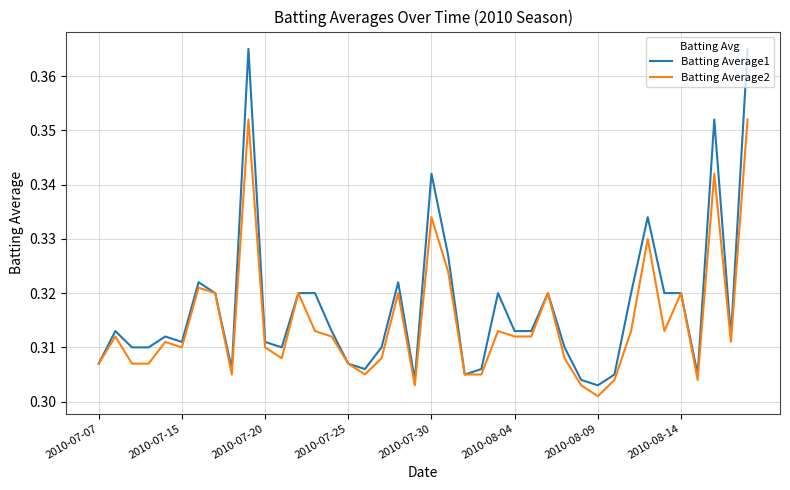

Which series has the largest range (max minus min)?

Batting Average1